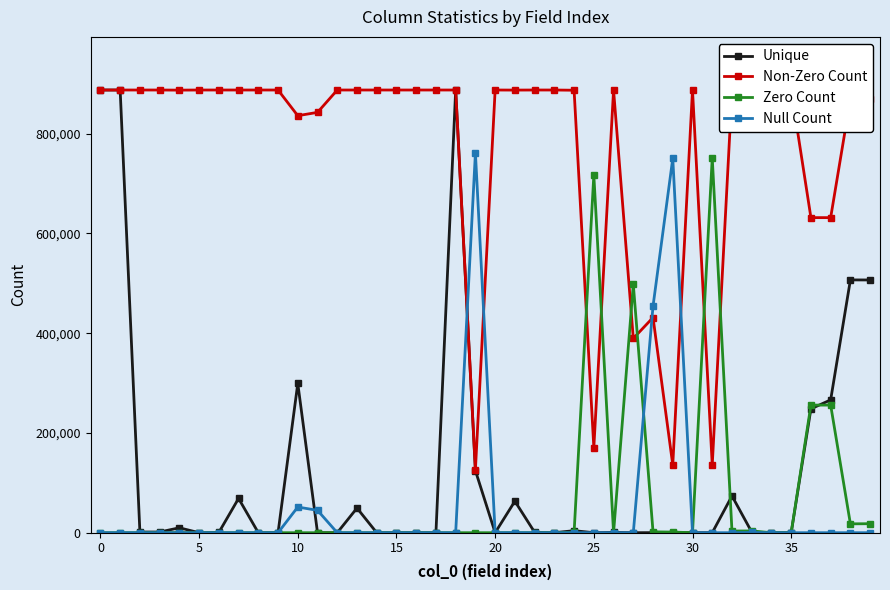

Does the chart display data point markers on the line(s)?

Yes